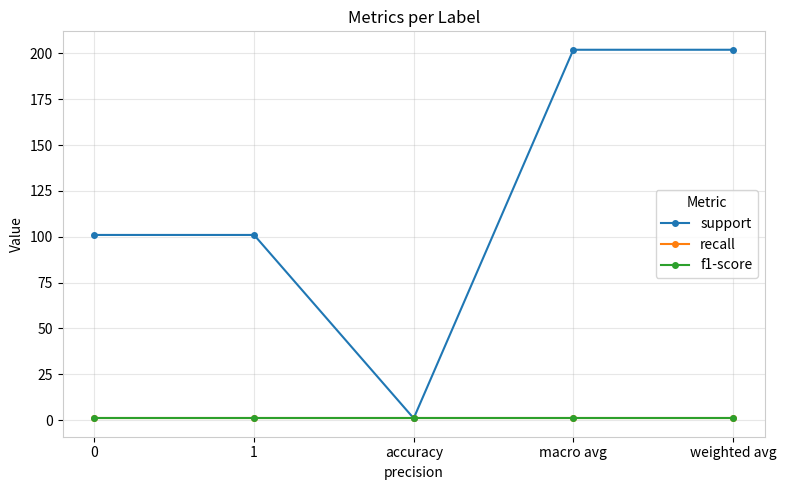

Reading right to left, list all the values displayed in this chart.

support: 202	202	1	101	101
recall: 1	1	1	1	1
f1-score: 1	1	1	1	1